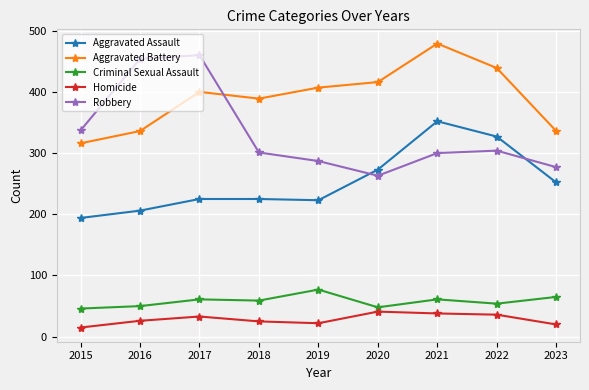

At which category does the chart reach its minimum across all series?

2015